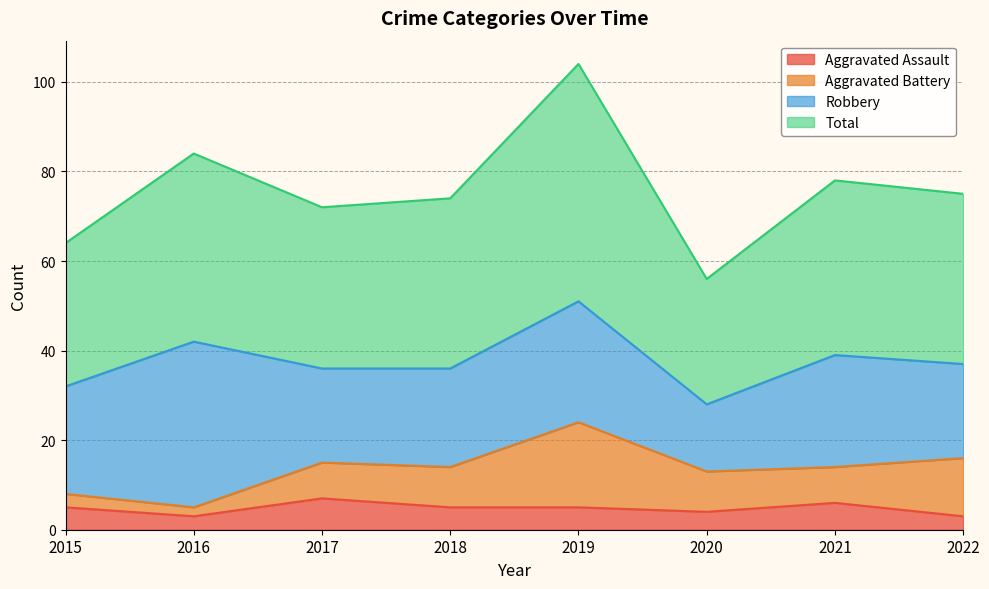

What value does the Aggravated Assault series have at 2022?

3